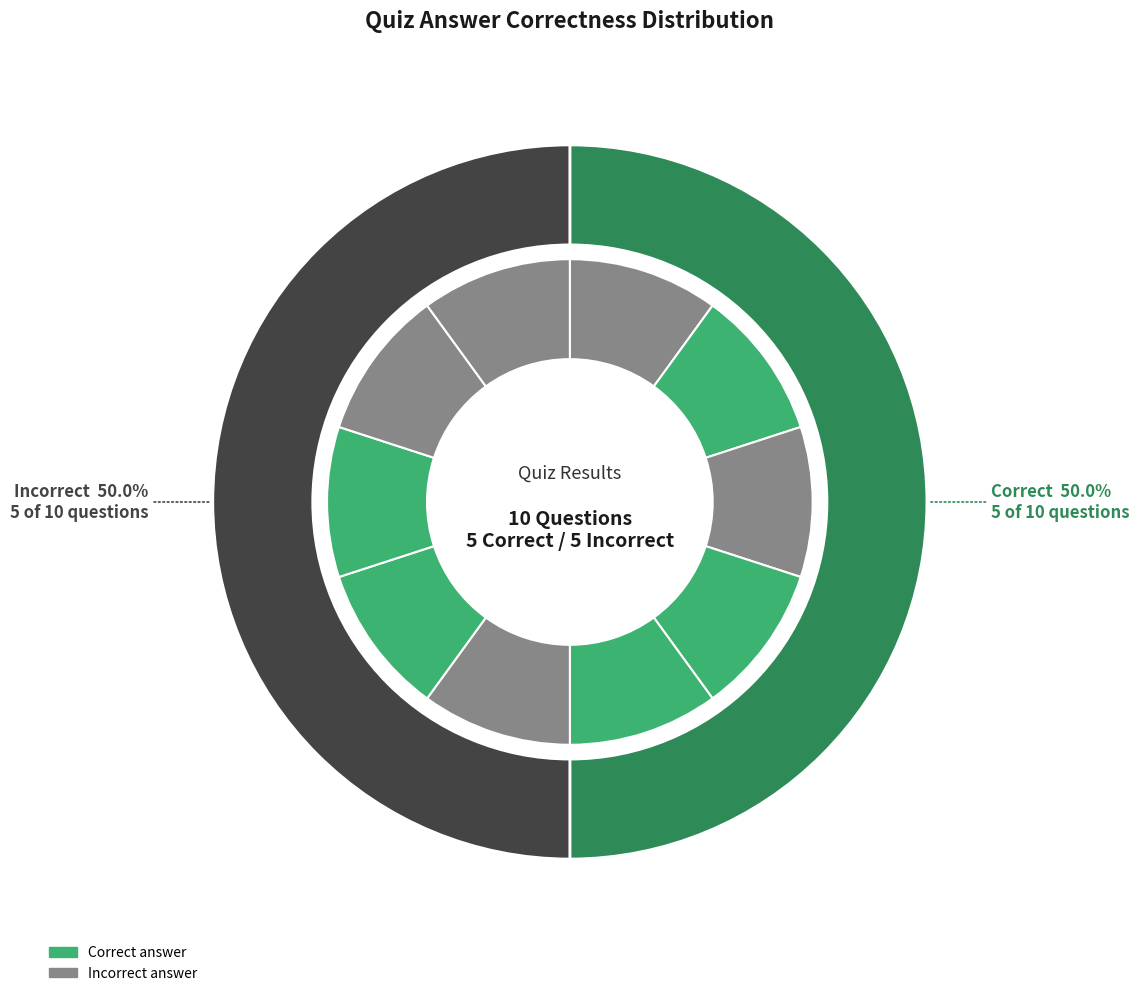

Does any single category account for the majority?

No